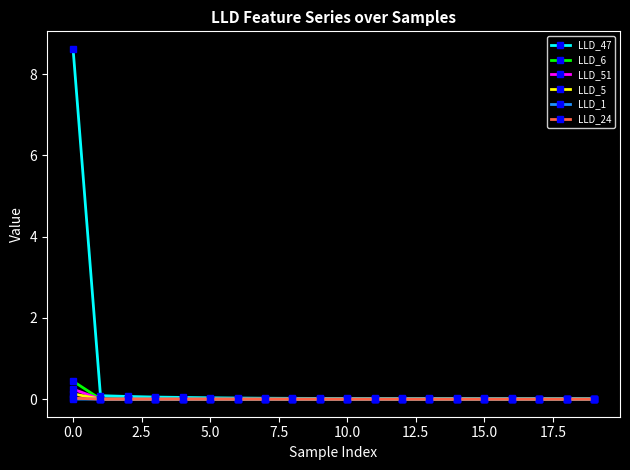

Is this an area chart (filled region under the line)?

No